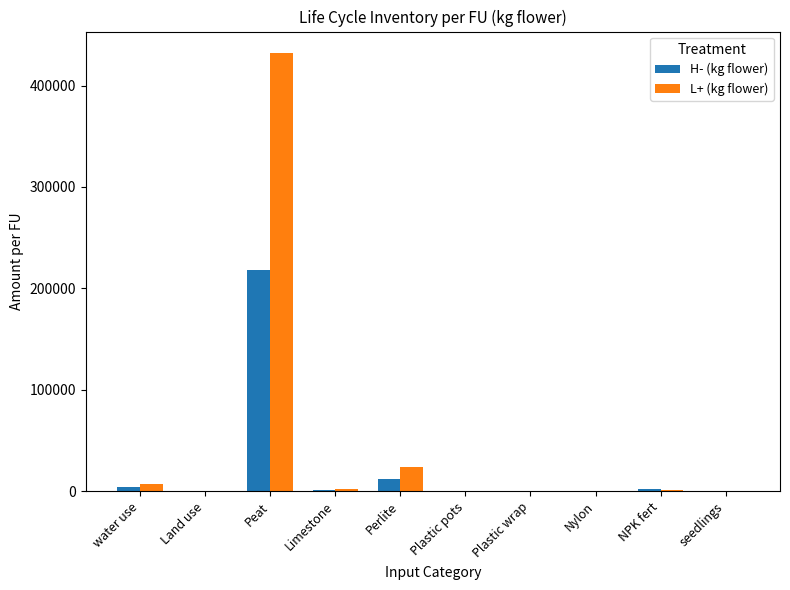

Where does the H- (kg flower) series first go above 1299?

water use